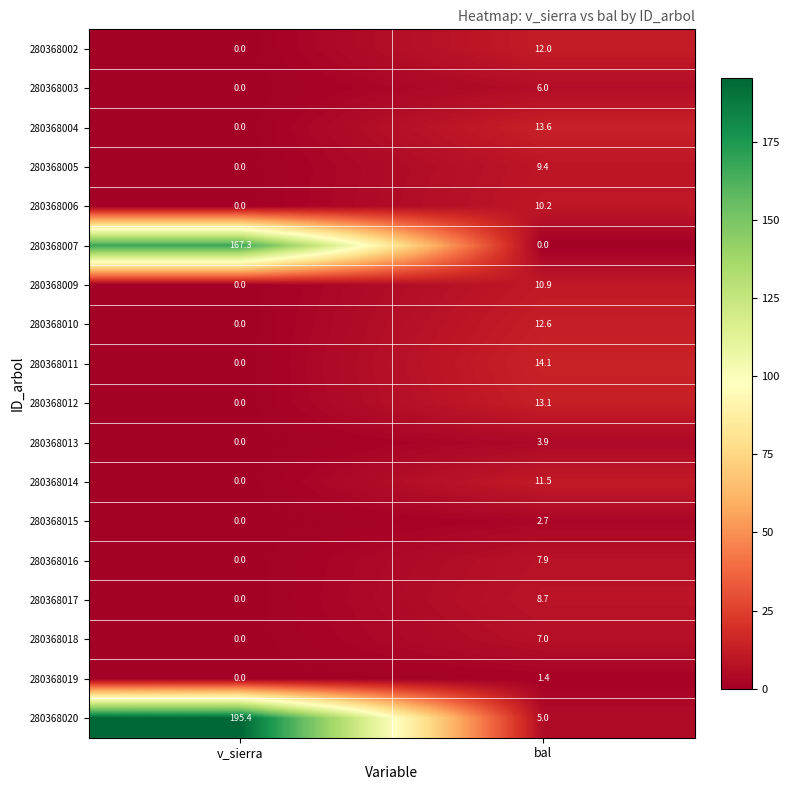

What is the sum of the 280368015 values at v_sierra and bal?

2.7